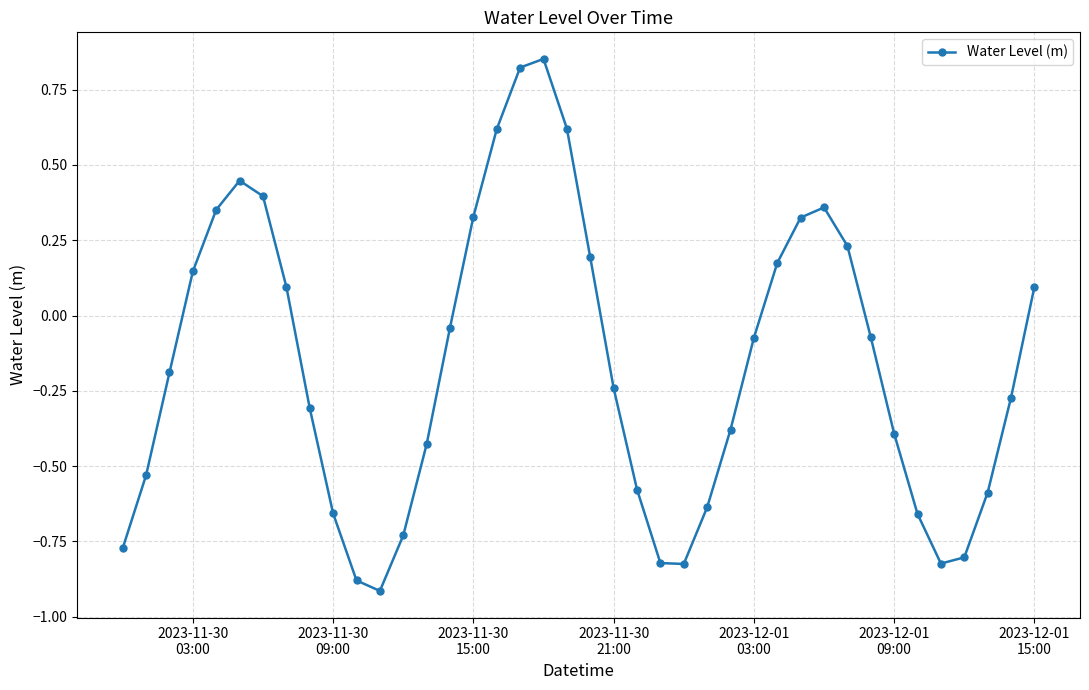

How many points are higher than both their immediate neighbors (excluding endpoints)?

3